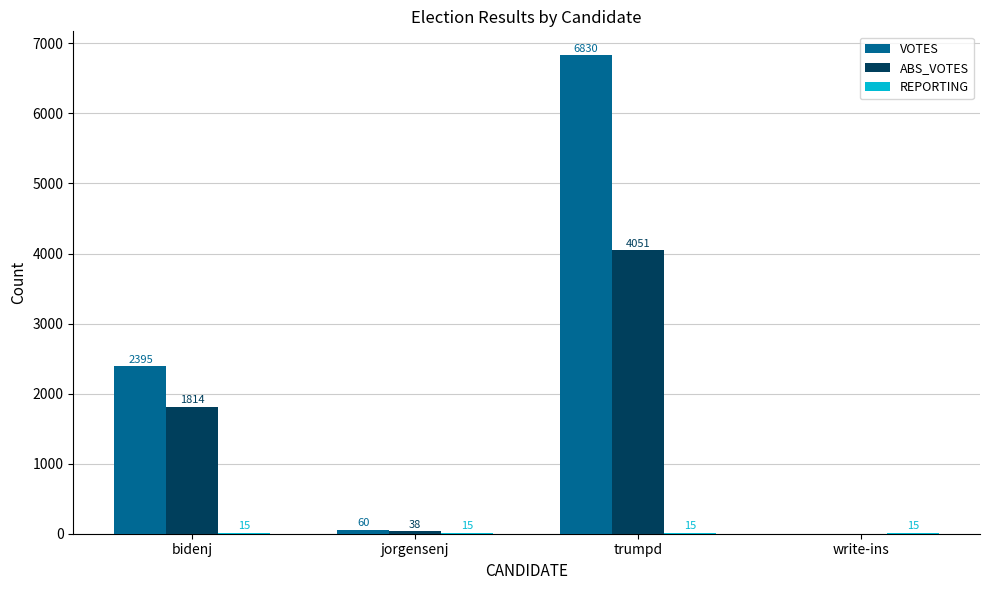

What is the total value across all series at write-ins?

15